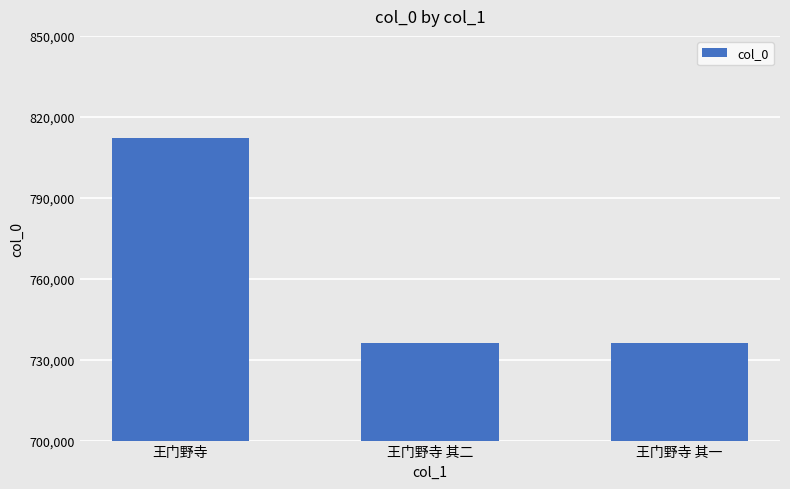

What is the sum of all values?

2284429